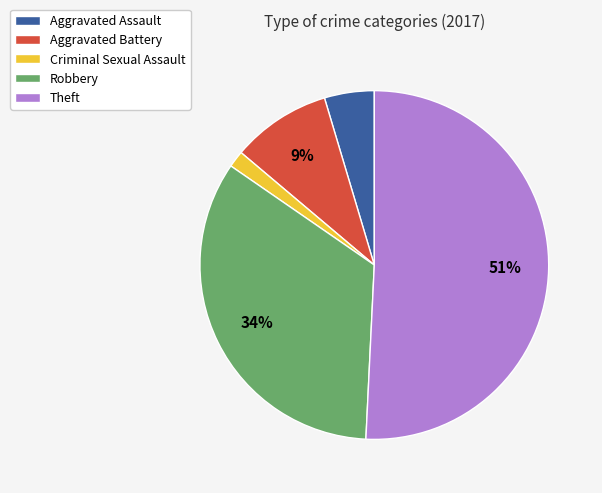

True or false: Criminal Sexual Assault accounts for 13% of the total.

False